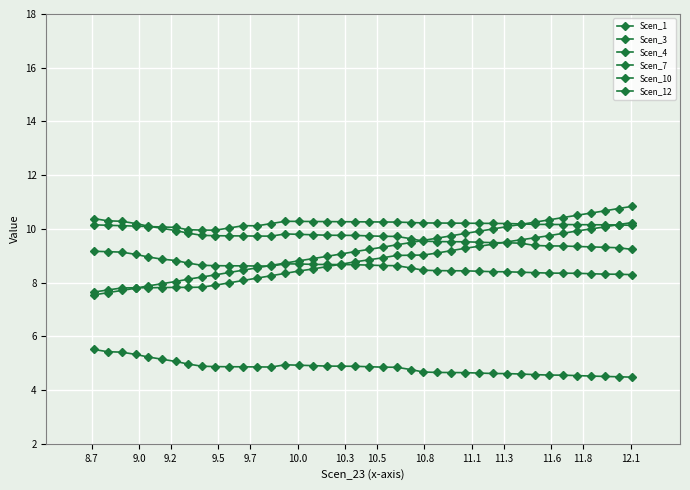

At how many categories does at least one series exceed 7?

40